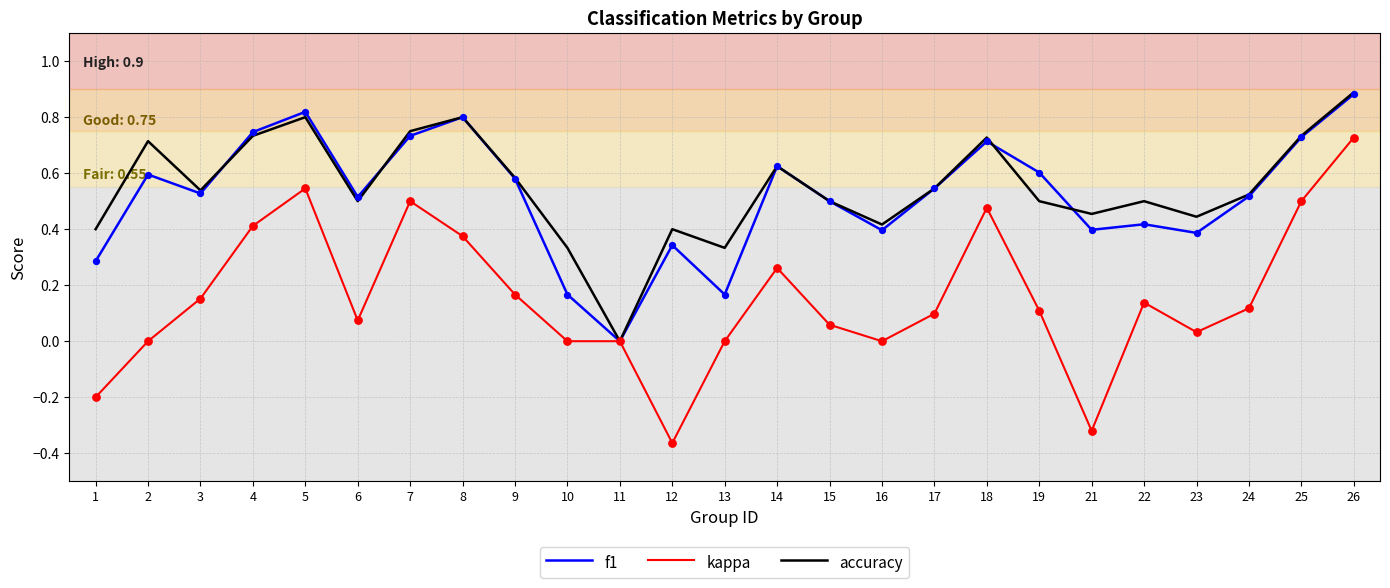

What is the total value across all series at 5?

2.2